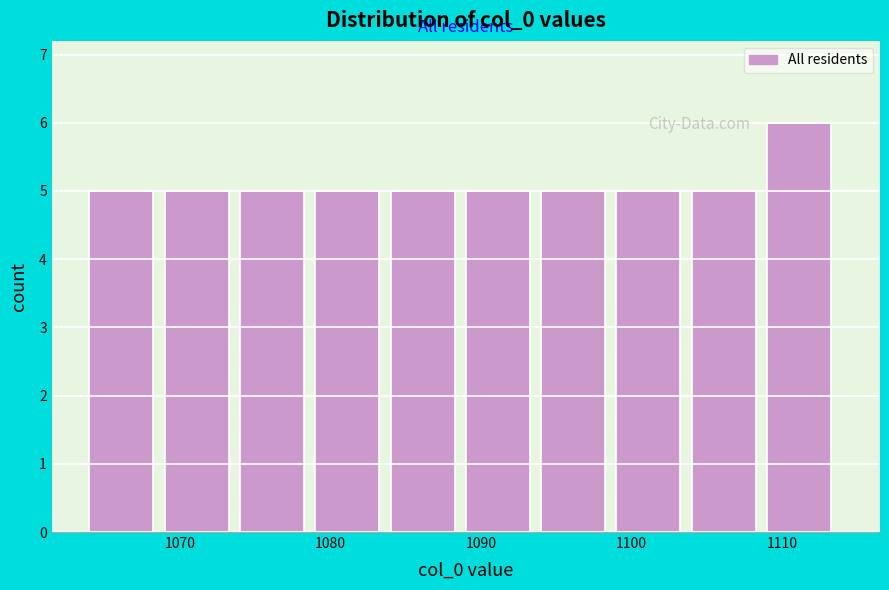

How tall is the bar that spans 1104 to 1109 on the x-axis? The values are not printed on the chart, so give them approximately, as read against the axis.

5